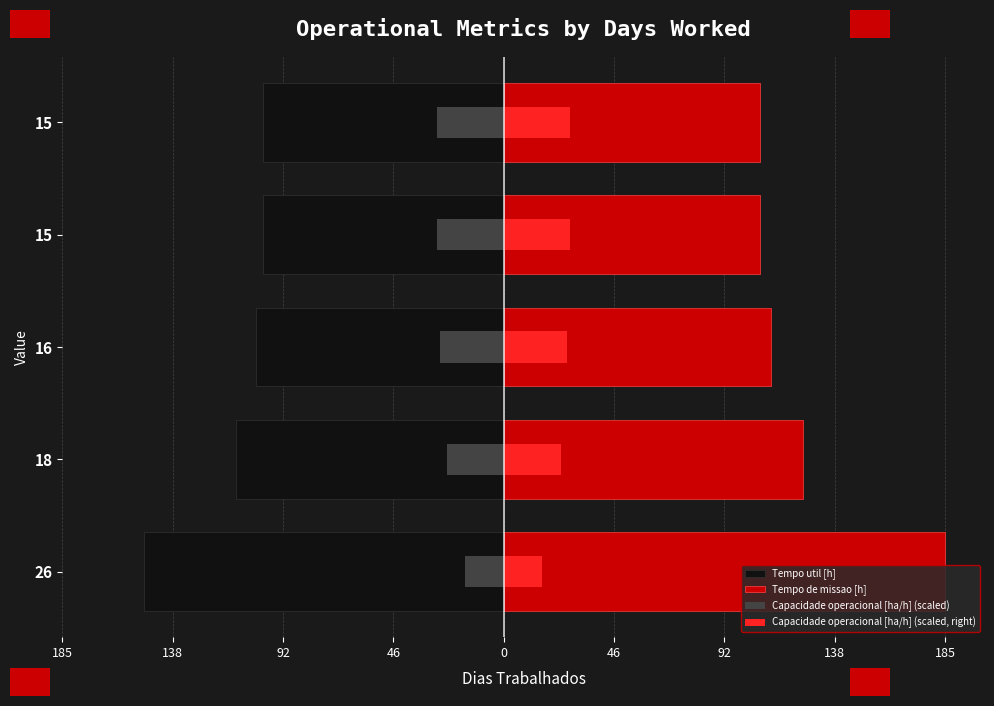

Between 26 and 15, which series saw the biggest shift?

Tempo de missao [h]